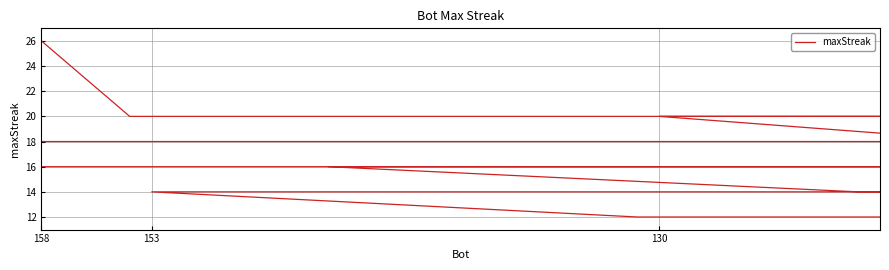

What is the value of the 16th point from the left?

16